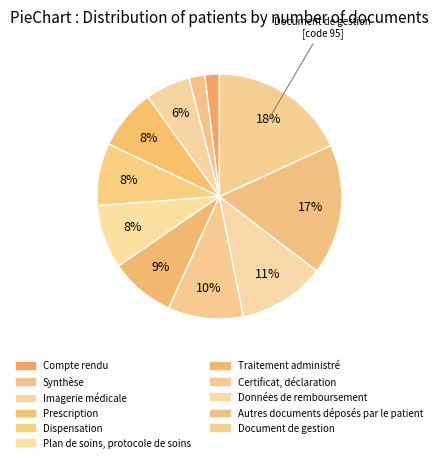

To the nearest percent, what is the difference between the Compte rendu and Imagerie médicale slice percentages?

4%